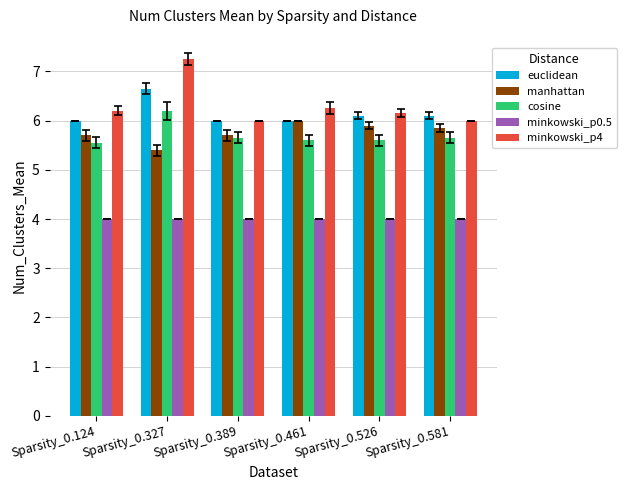

What are all the series names shown in the legend?

euclidean, manhattan, cosine, minkowski_p0.5, minkowski_p4